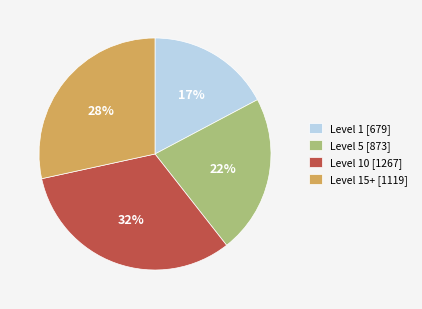

Rank the categories by value from lowest to highest.

Level 1 [679], Level 5 [873], Level 15+ [1119], Level 10 [1267]